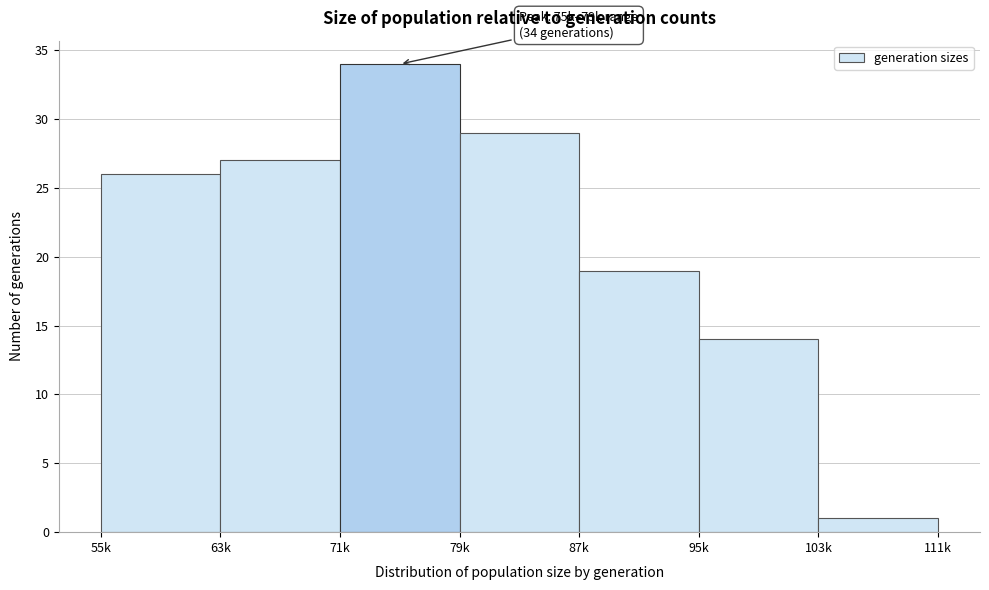

Reading left to right, extract all data points from this chart.

55k=26	63k=27	71k=34	79k=29	87k=19	95k=14	103k=1